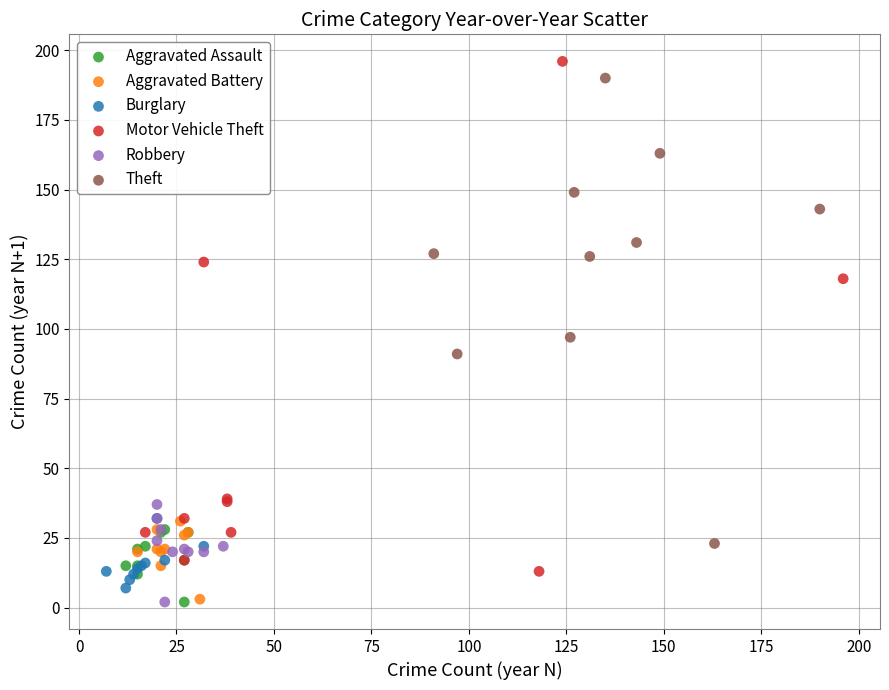

Which series has the widest spread of Y values?

Motor Vehicle Theft